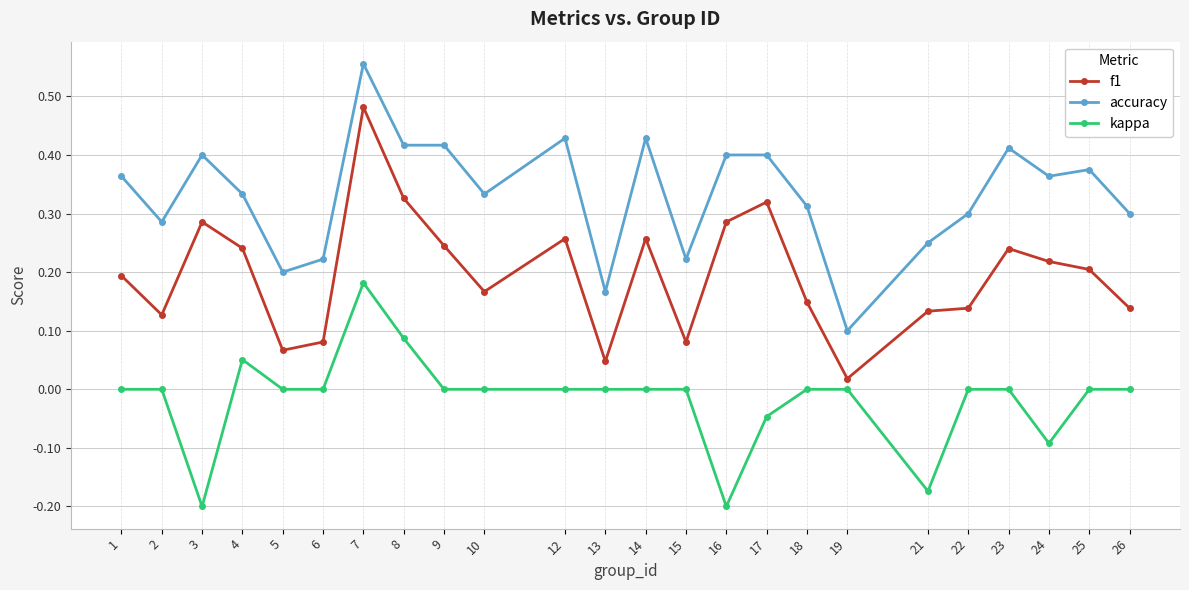

List the series in order of their peak value, lowest first.

kappa, f1, accuracy